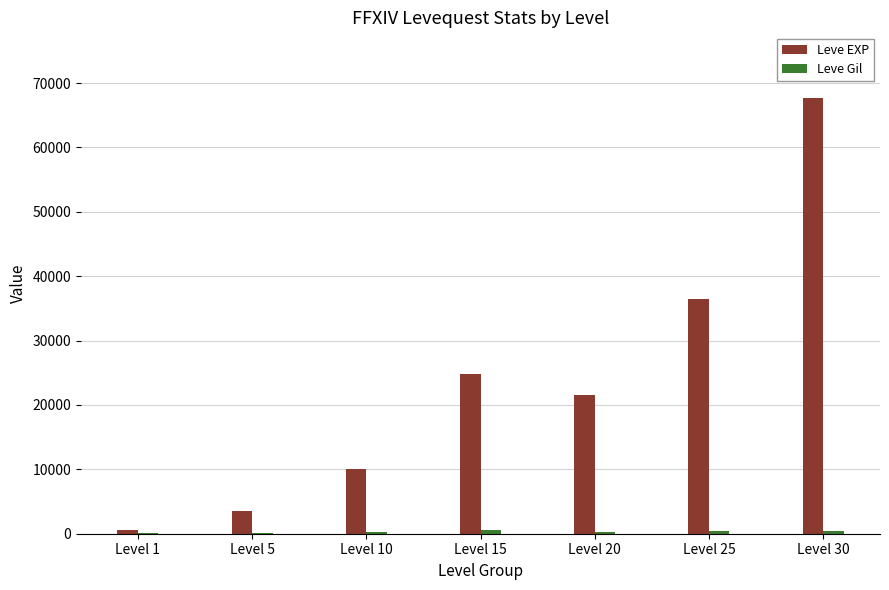

The value of Leve EXP at Level 20 is 21600. True or false?

True